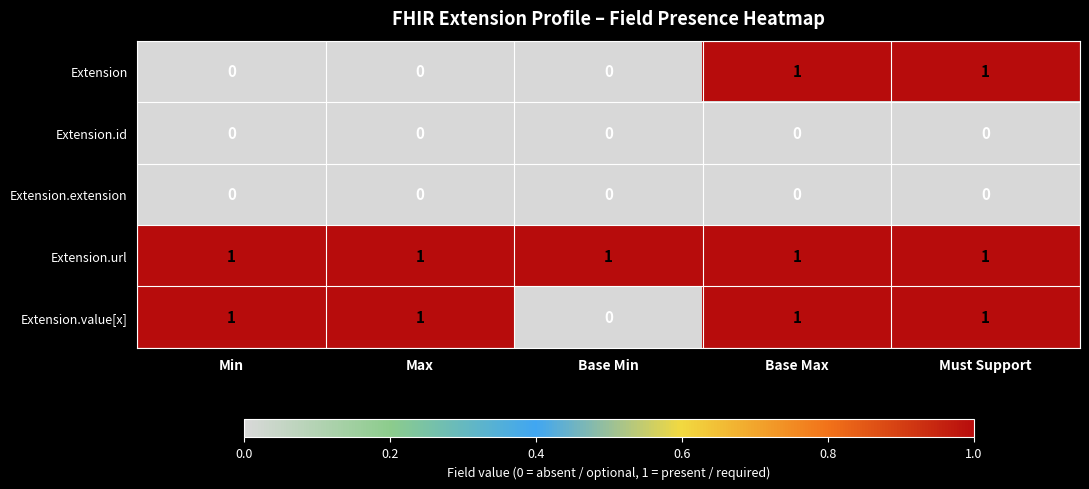

What is the spread (max minus min) of values at Min?

1